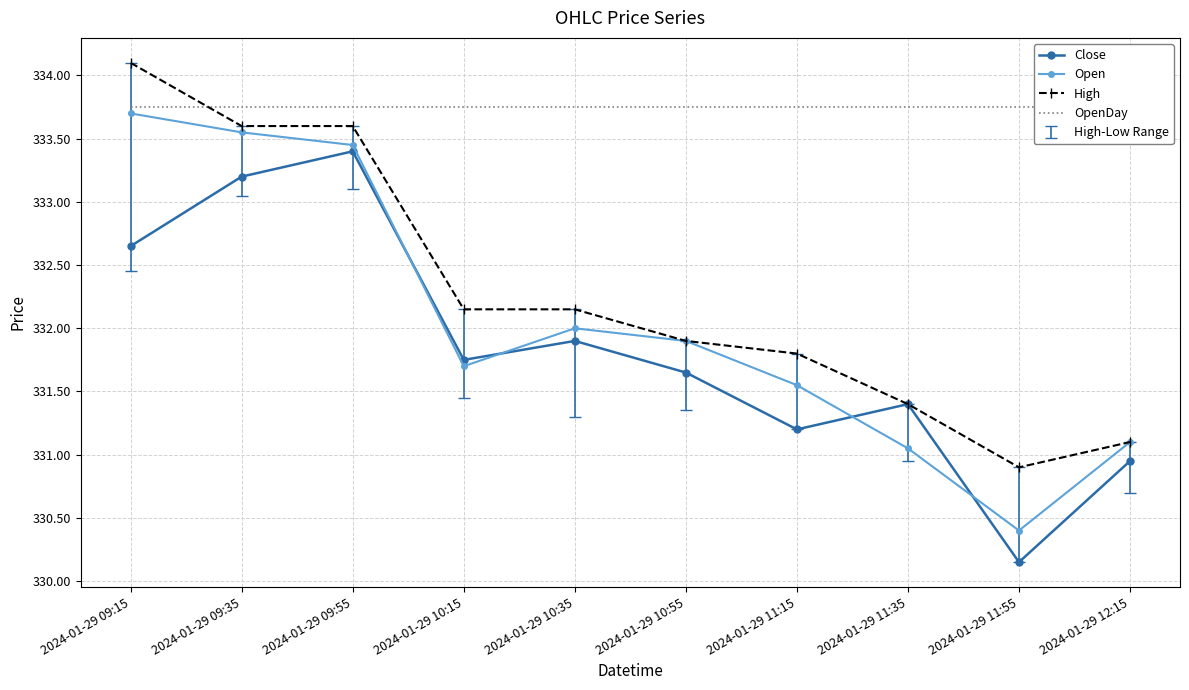

What position from the right is 2024-01-29 11:15?

4